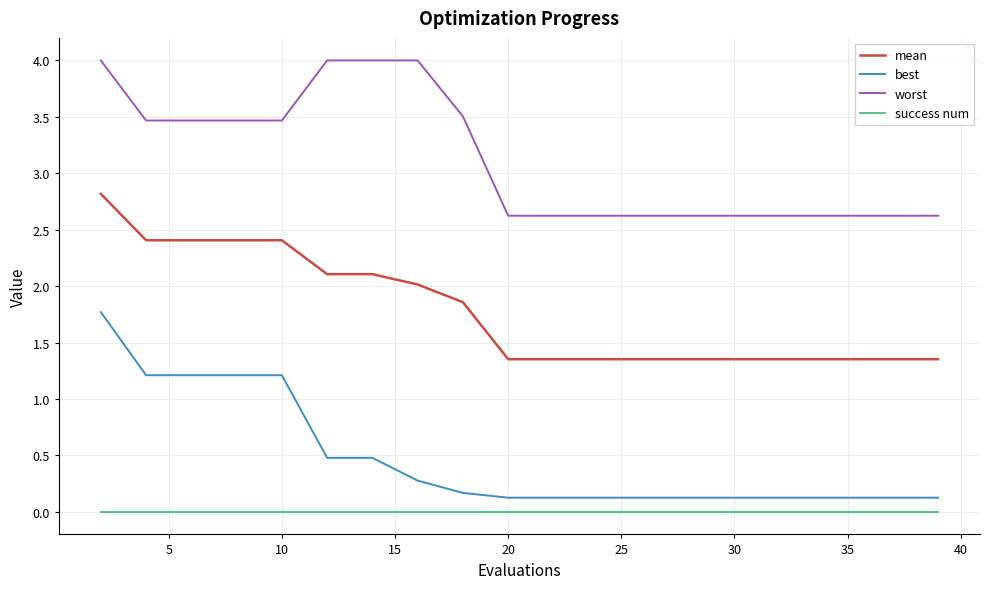

Which series has the largest range (max minus min)?

best